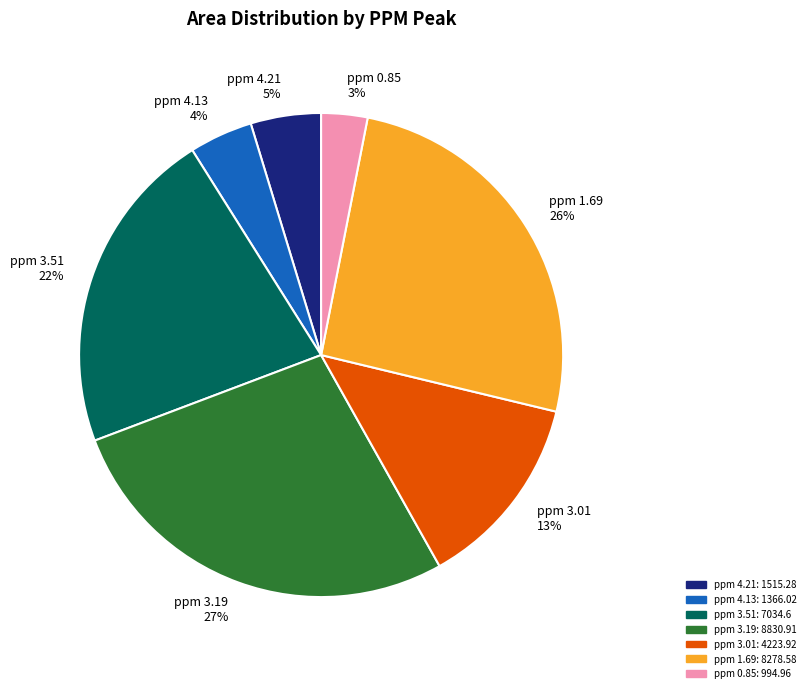

Is there a majority slice in this chart?

No